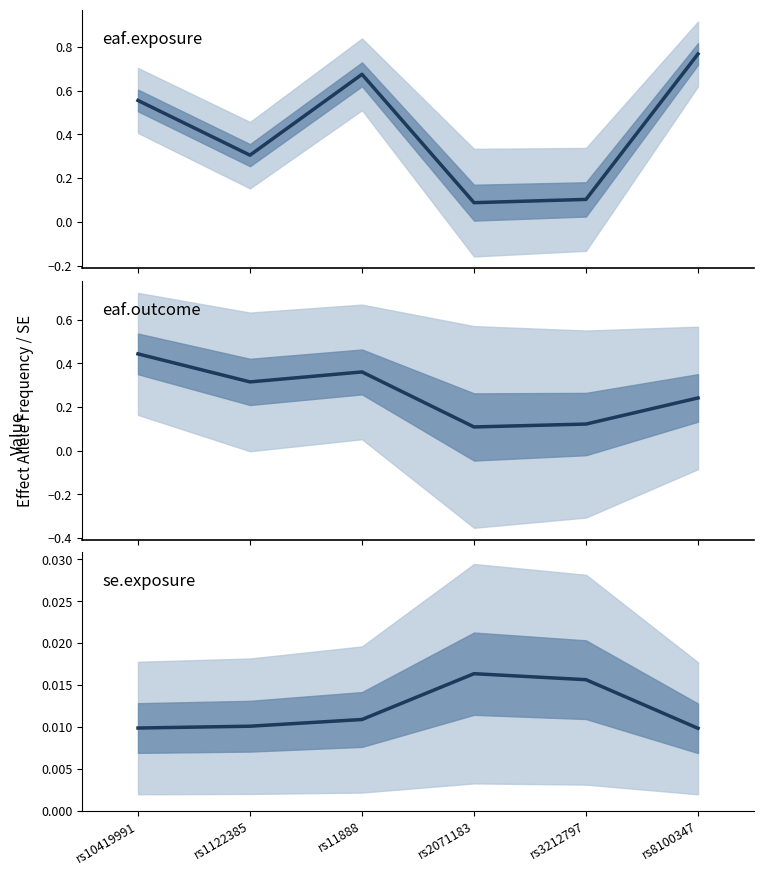

What is the sum of all eaf.exposure values?

2.5